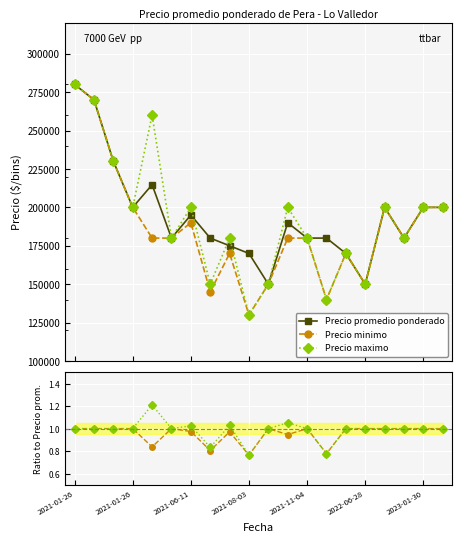

The Precio minimo series shows 1.0 at 2021-01-26. True or false?

True